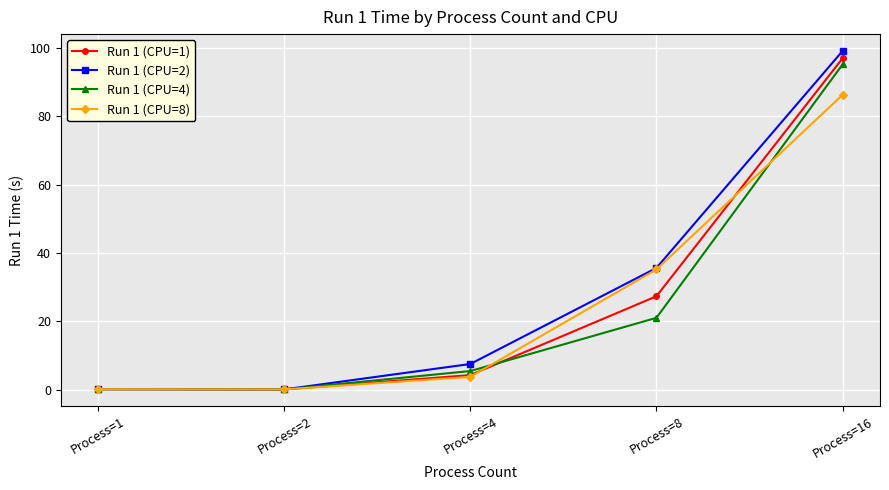

Which category has the highest value across all series?

Process=16